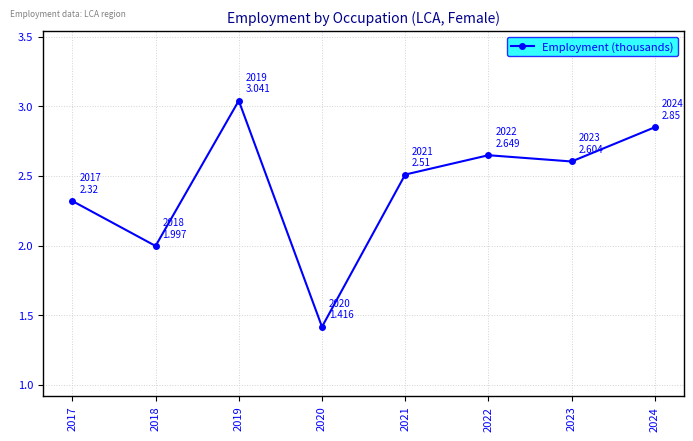

Rank the categories by value from lowest to highest.

2020, 2018, 2017, 2021, 2023, 2022, 2024, 2019